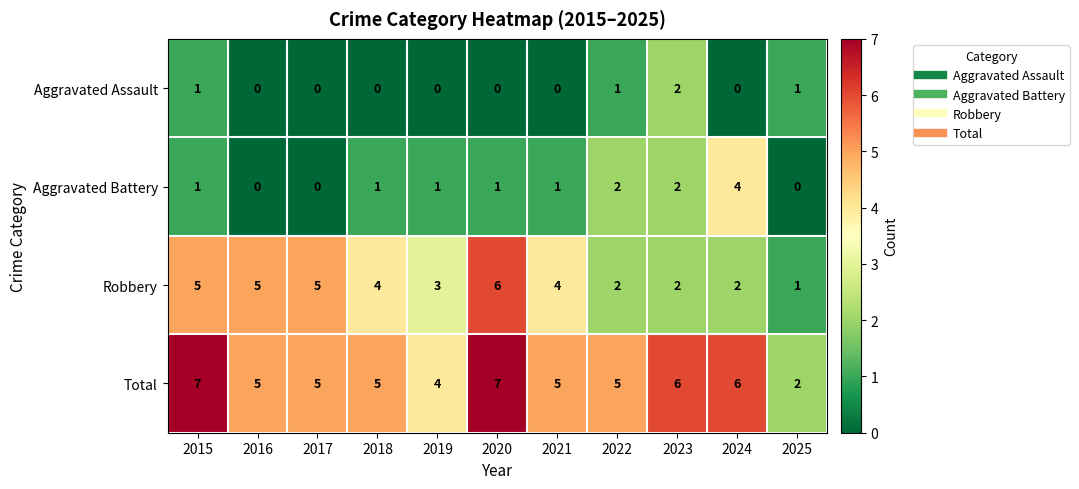

What is the spread (max minus min) of values at 2020?

7